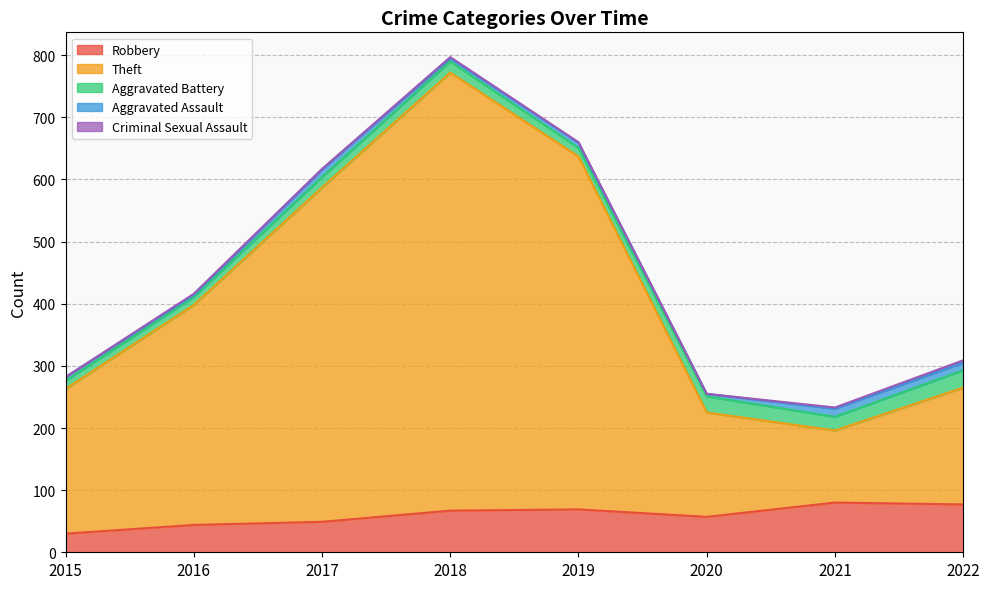

Is it true that Aggravated Assault equals 11 at 2019?

False